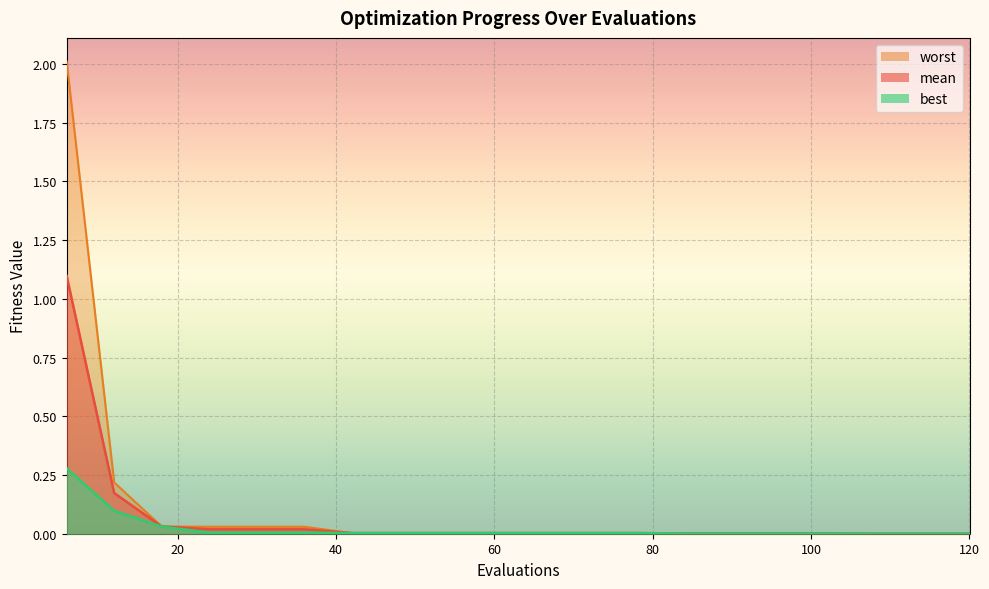

Which series has the widest spread of values?

worst